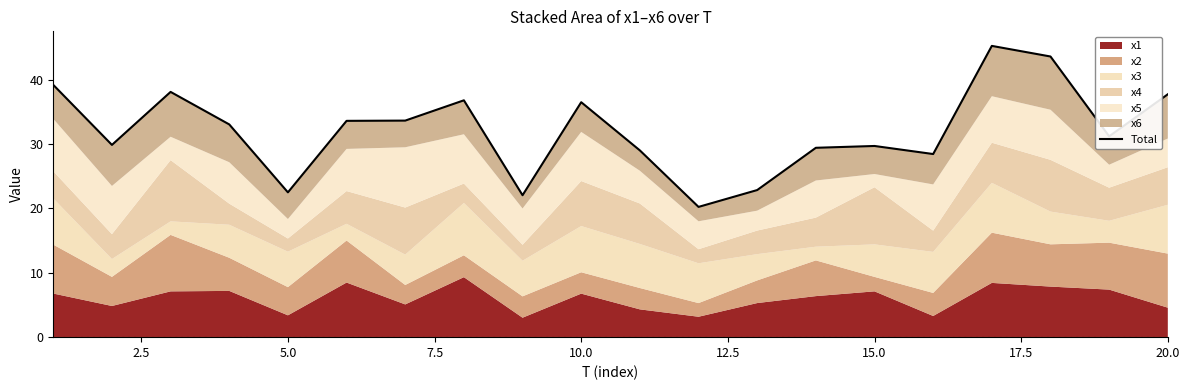

True or false: the data has more than 0 interior local peaks.

True